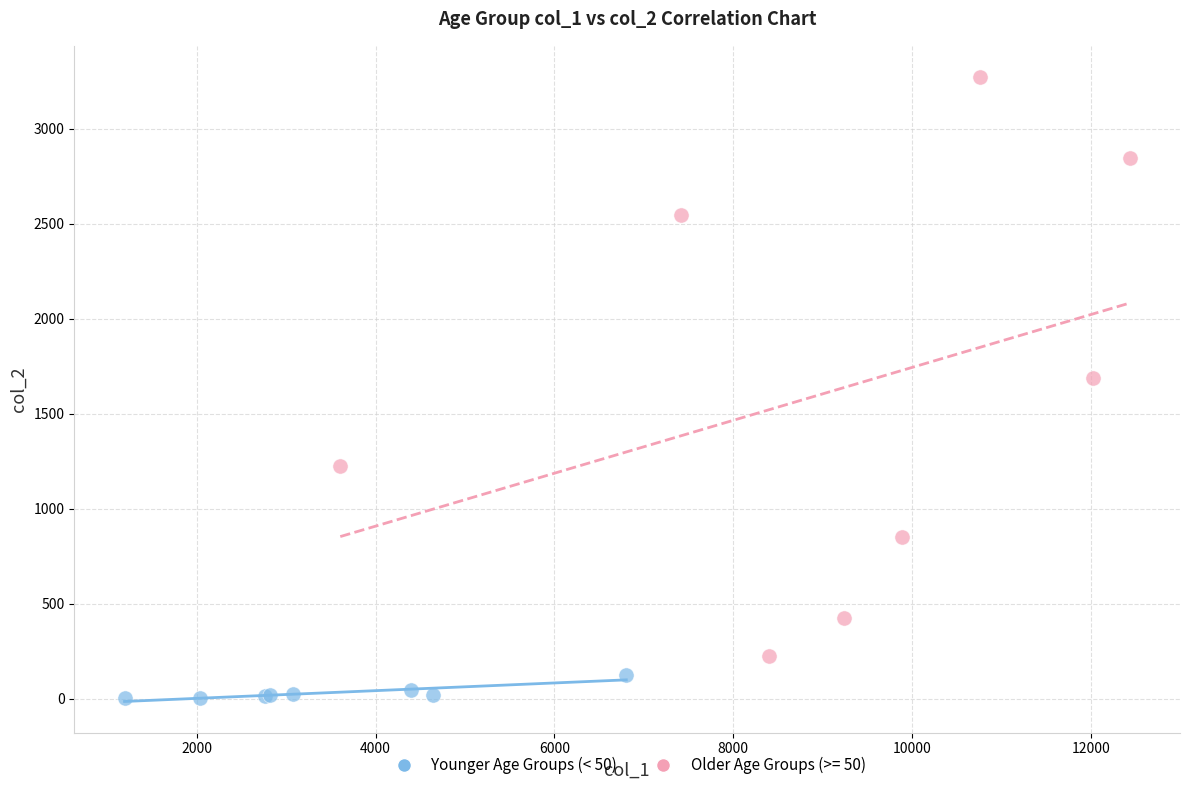

Which series contains the lowest Y value?

Younger Age Groups (< 50)